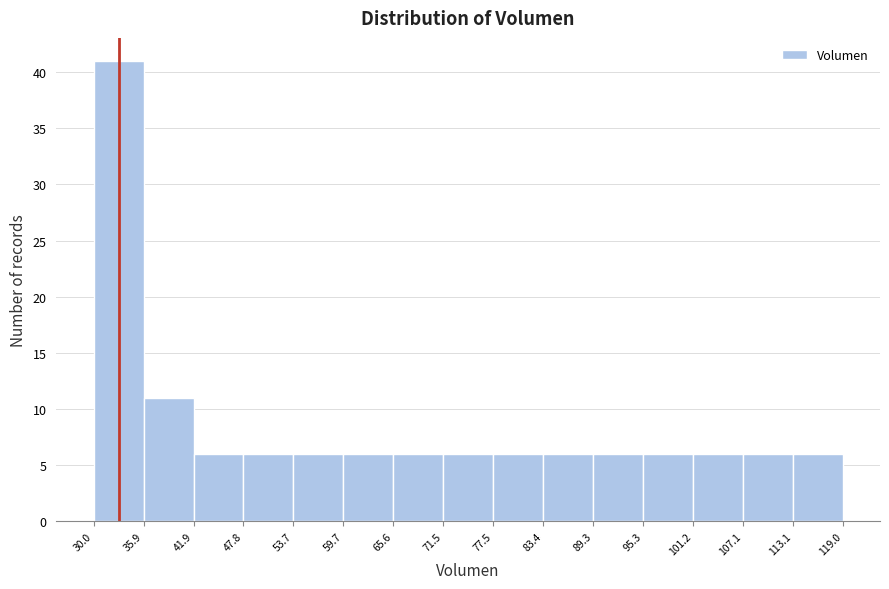

Reading left to right, list every bar in this chart as the range it spans on the x-axis followed by its height. The values are not printed on the chart, so give them approximately, as read against the axis.

30.0 to 35.9: 41
35.9 to 41.9: 11
41.9 to 47.8: 6
47.8 to 53.7: 6
53.7 to 59.7: 6
59.7 to 65.6: 6
65.6 to 71.5: 6
71.5 to 77.5: 6
77.5 to 83.4: 6
83.4 to 89.3: 6
89.3 to 95.3: 6
95.3 to 101.2: 6
101.2 to 107.1: 6
107.1 to 113.1: 6
113.1 to 119.0: 6